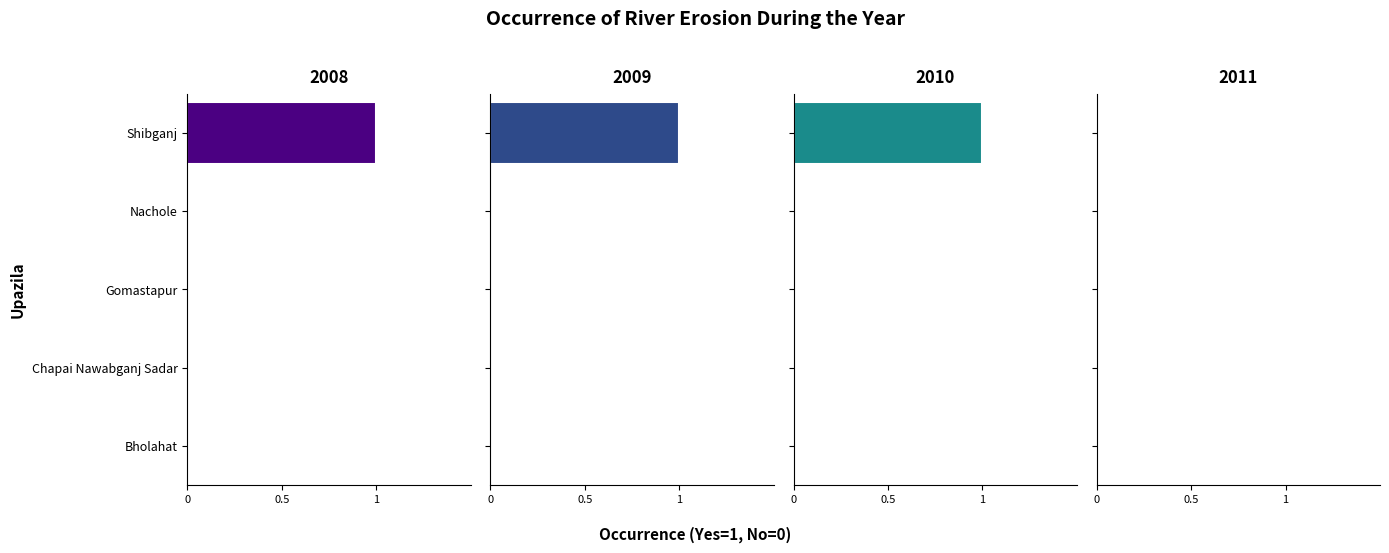

The value of 2009 at Chapai Nawabganj Sadar is 0. True or false?

True